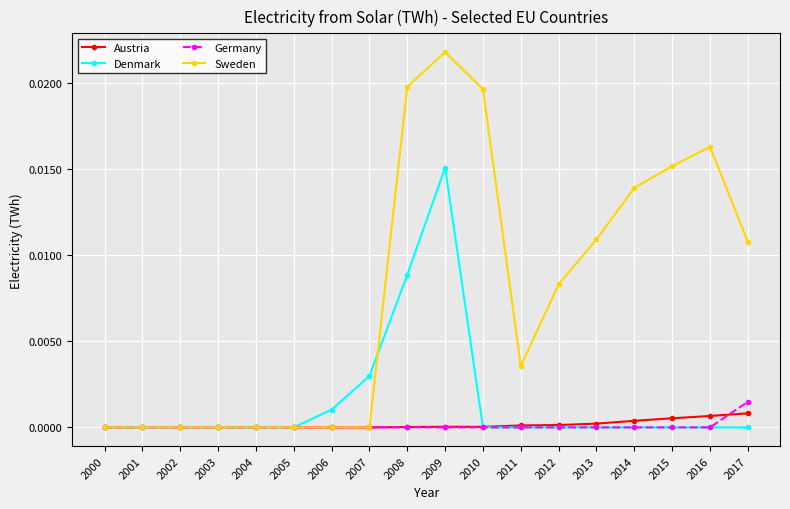

Which series has the widest spread of values?

Sweden